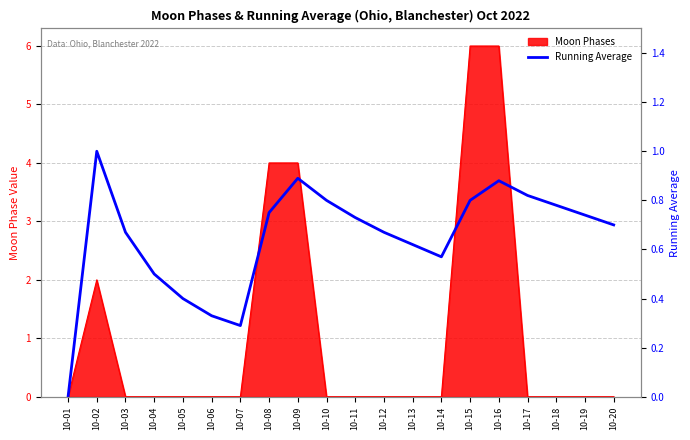

What is the sum of all values?

12.9